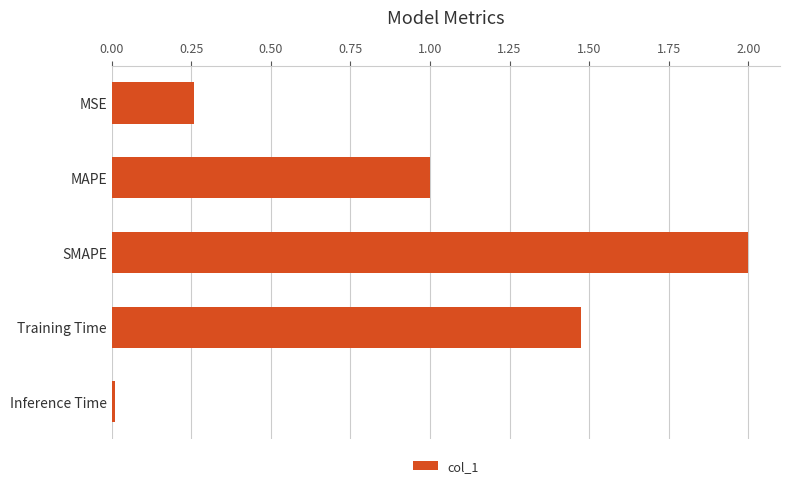

Which category has the highest value across all series?

SMAPE